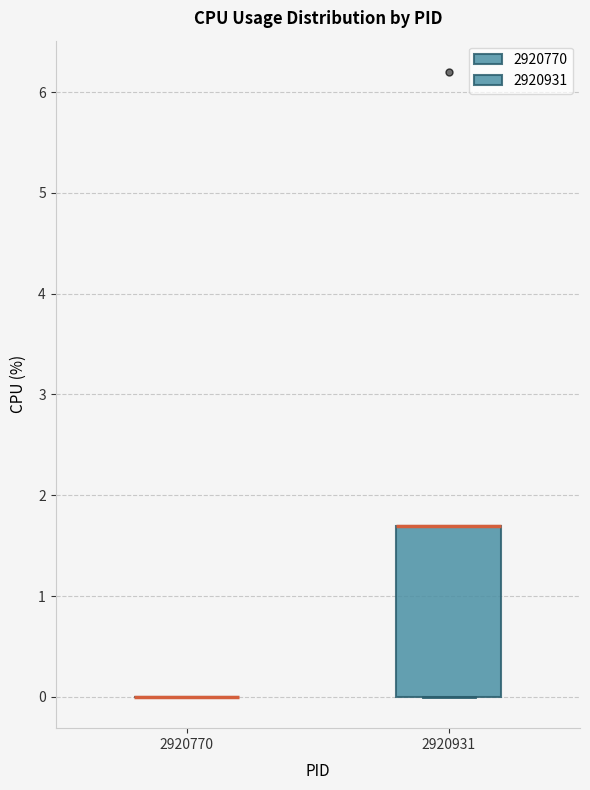

Reading left to right, read every box against the y-axis: the position of its median line, the range the box covers, and the ends of its whiskers. The values are not printed on the chart, so give them approximately, as read against the axis.

2920770: box collapsed to a line at 0.0, whiskers 0.0 to 0.0
2920931: median 1.7 (drawn on the box's upper edge), box 0.0 to 1.7, whiskers 0.0 to 1.7